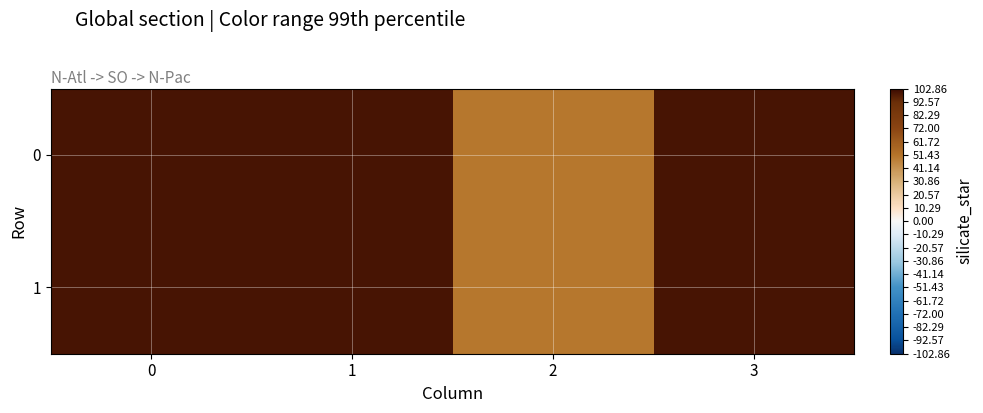

What is the greatest value displayed?

100